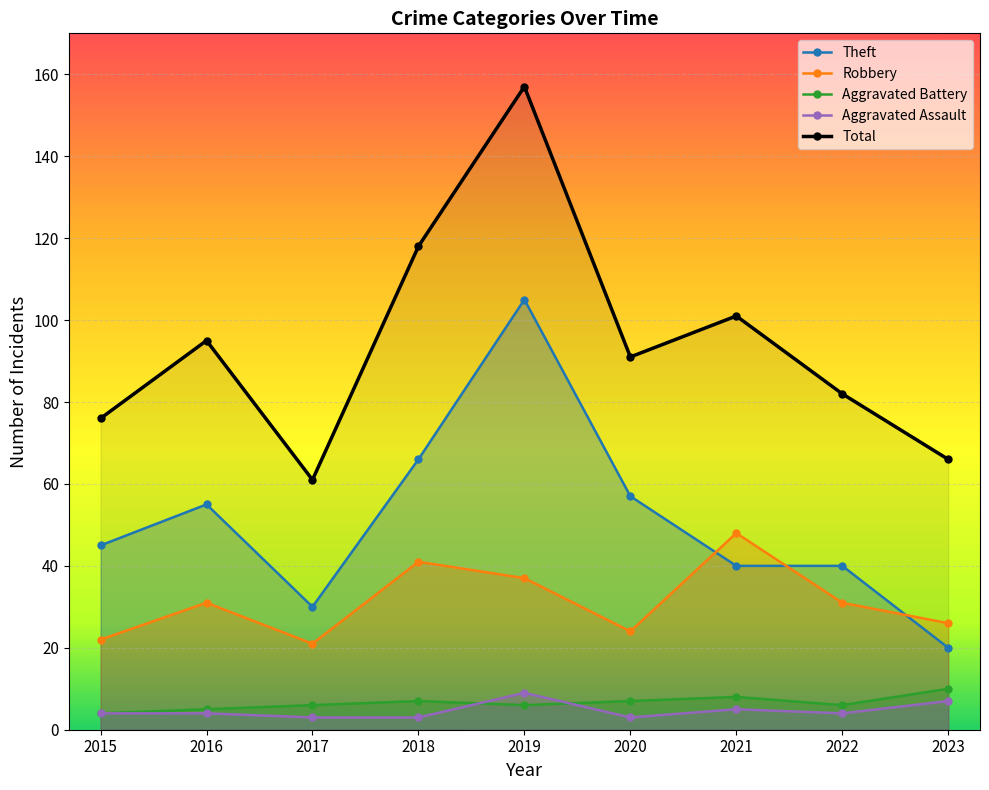

Which series has the widest spread of values?

Total